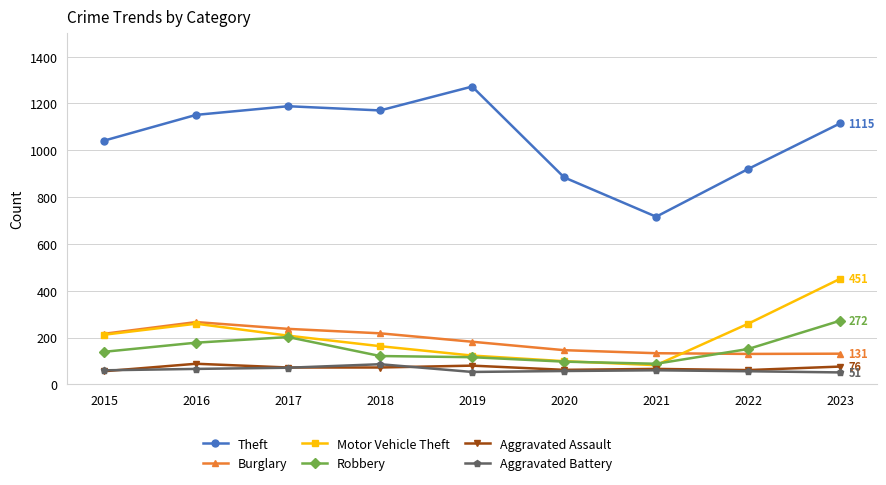

What is the average value of the Aggravated Assault series?

70